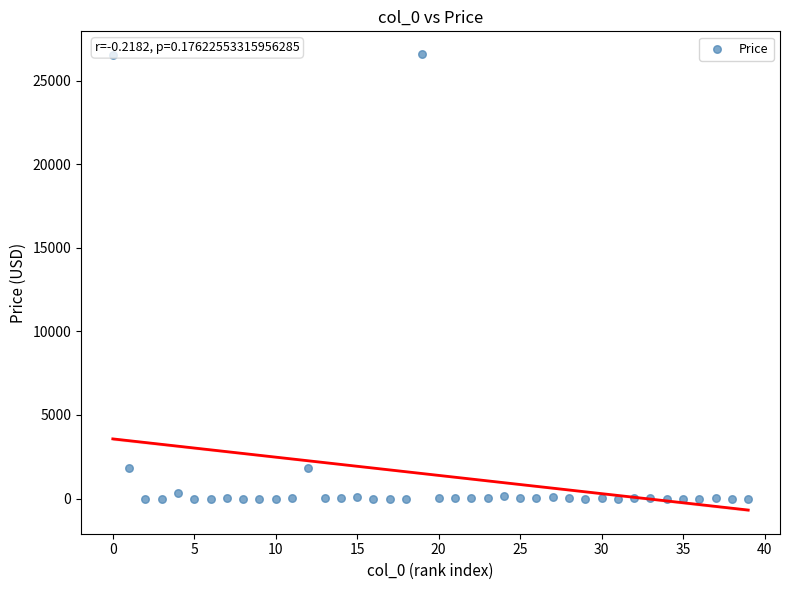

What is the range of Y values (max minus min)?

26578.1